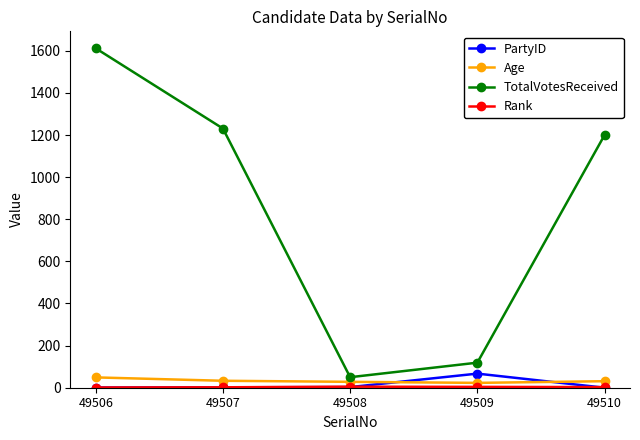

Is this an area chart (filled region under the line)?

No